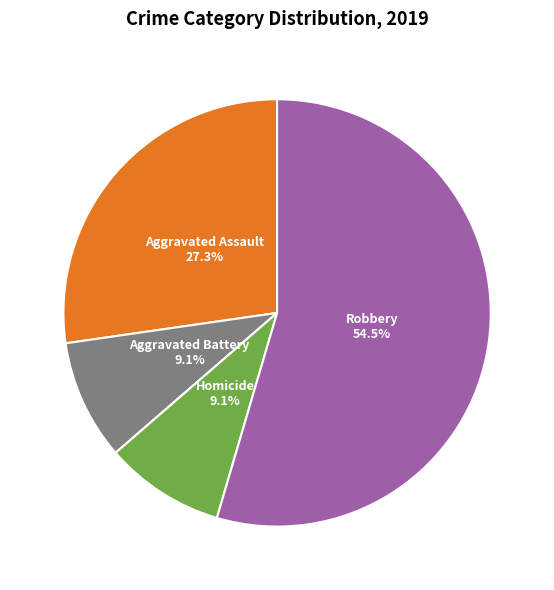

Does any single category account for the majority?

Yes